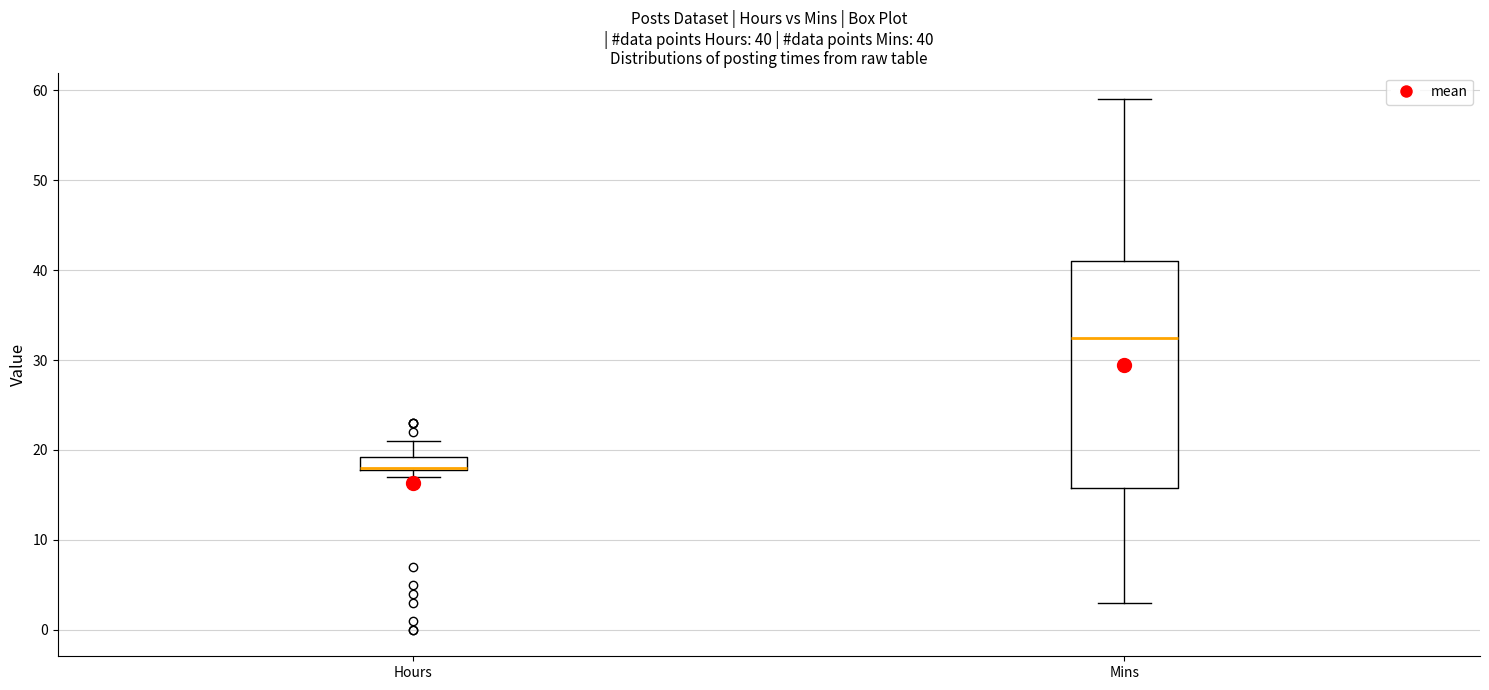

Which box is the tallest, from its lower edge to its upper edge?

Mins